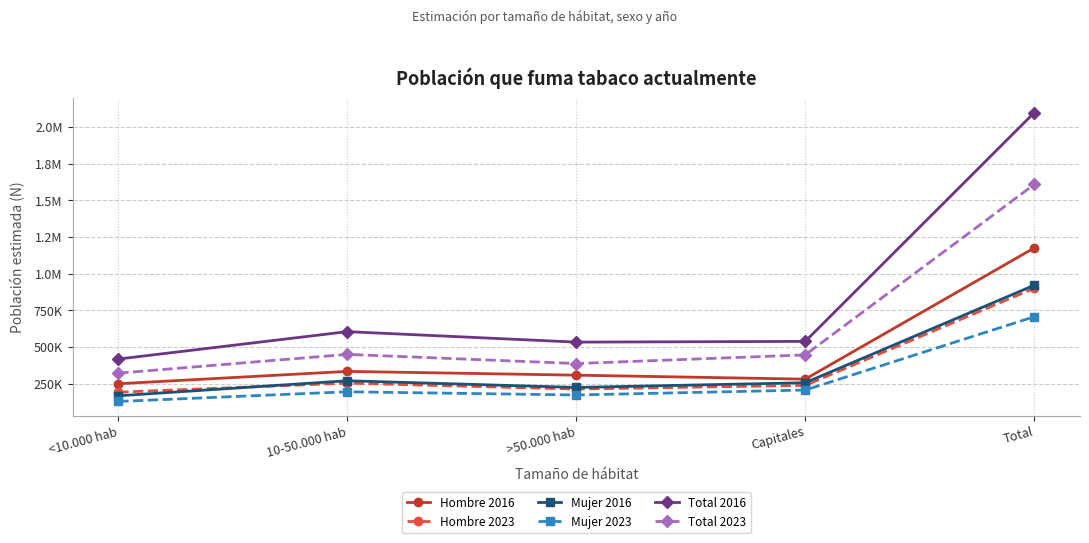

Reading right to left, extract all data points from this chart.

Hombre 2016: 1176137	281788	309010	334788	250552
Hombre 2023: 901748	239558	214326	254952	192912
Mujer 2016: 921979	257384	225257	270928	168409
Mujer 2023: 707214	207582	173921	195819	129892
Total 2016: 2098116	539172	534267	605716	418961
Total 2023: 1608962	447140	388248	450771	322804